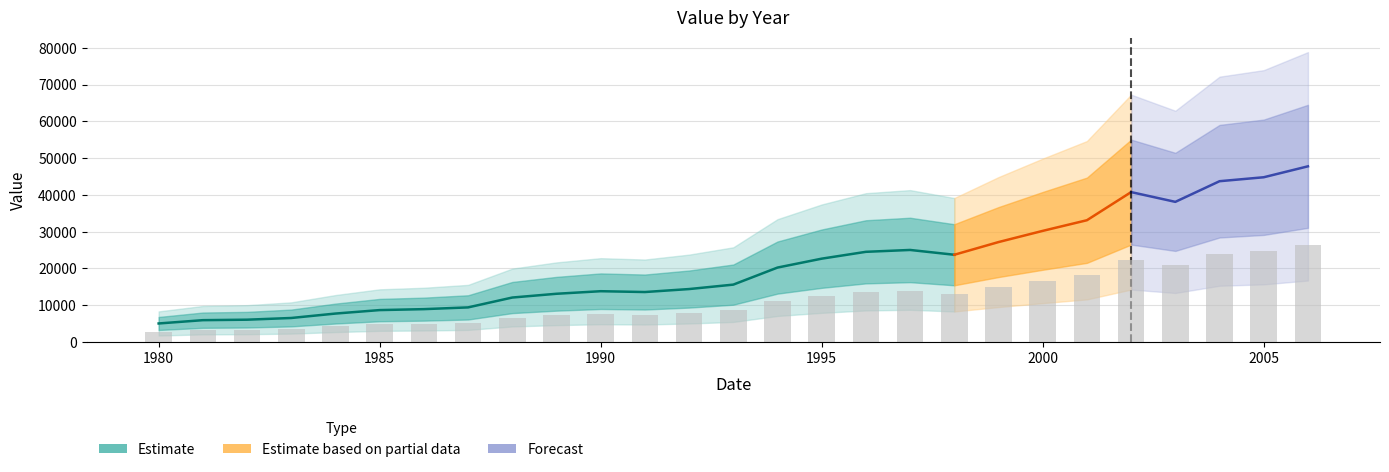

What is the average value?

11471.5